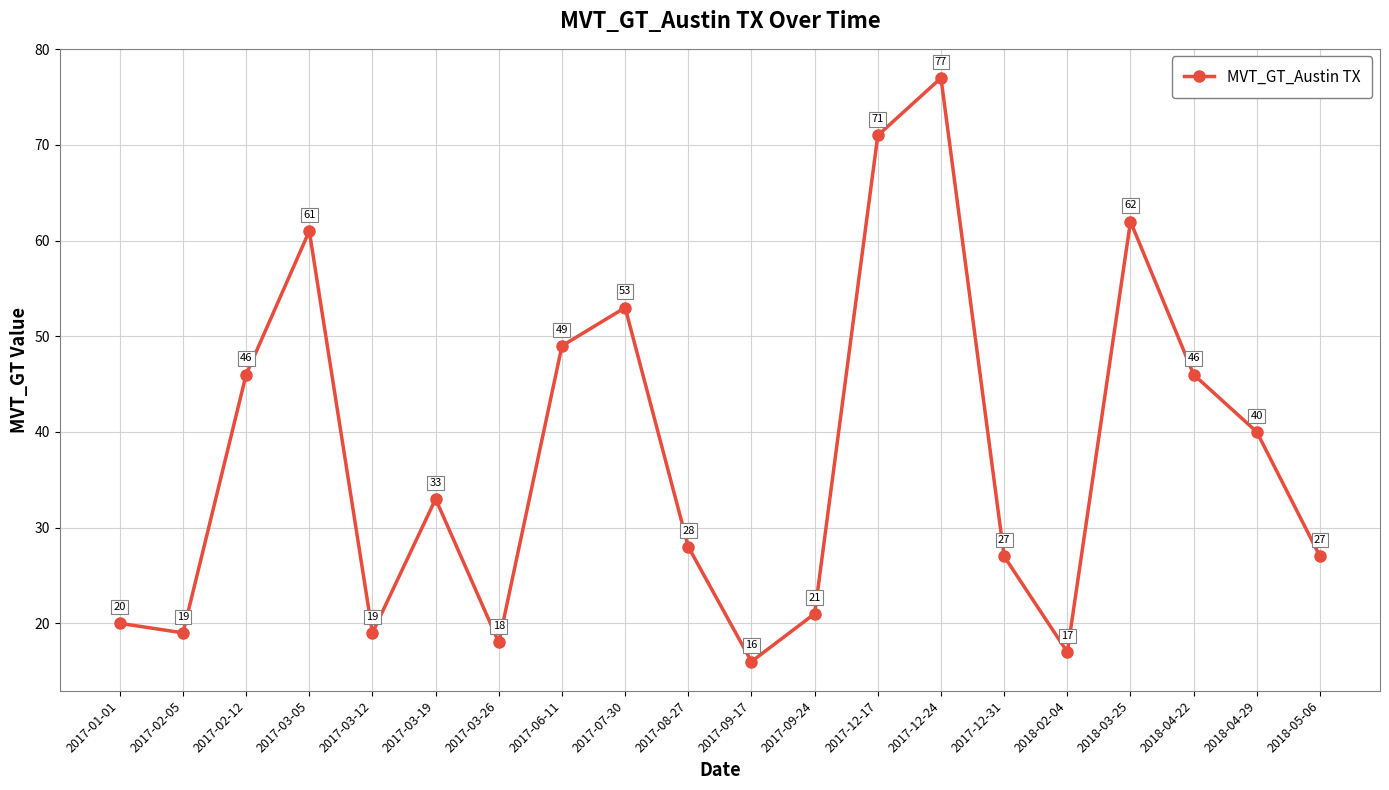

What is the ratio of the value at 2018-02-04 to the value at 2017-07-30?

0.3